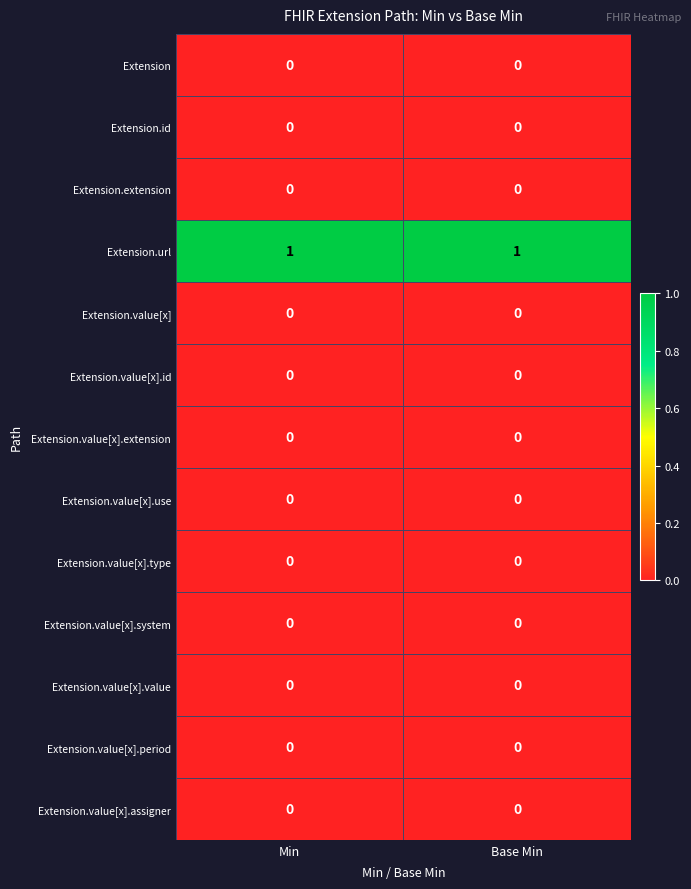

Reading right to left, extract all data points from this chart.

Extension: Base Min=0	Min=0
Extension.id: Base Min=0	Min=0
Extension.extension: Base Min=0	Min=0
Extension.url: Base Min=1	Min=1
Extension.value[x]: Base Min=0	Min=0
Extension.value[x].id: Base Min=0	Min=0
Extension.value[x].extension: Base Min=0	Min=0
Extension.value[x].use: Base Min=0	Min=0
Extension.value[x].type: Base Min=0	Min=0
Extension.value[x].system: Base Min=0	Min=0
Extension.value[x].value: Base Min=0	Min=0
Extension.value[x].period: Base Min=0	Min=0
Extension.value[x].assigner: Base Min=0	Min=0